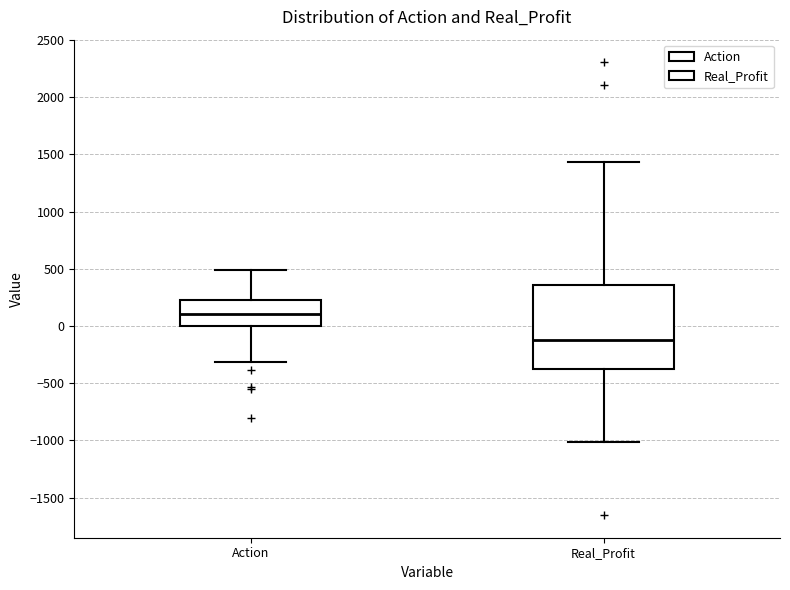

Reading left to right, read every box against the y-axis: the position of its median line, the range the box covers, and the ends of its whiskers. The values are not printed on the chart, so give them approximately, as read against the axis.

Action: median 100, box 0 to 250, whiskers -300 to 500
Real_Profit: median -100, box -400 to 350, whiskers -1000 to 1450